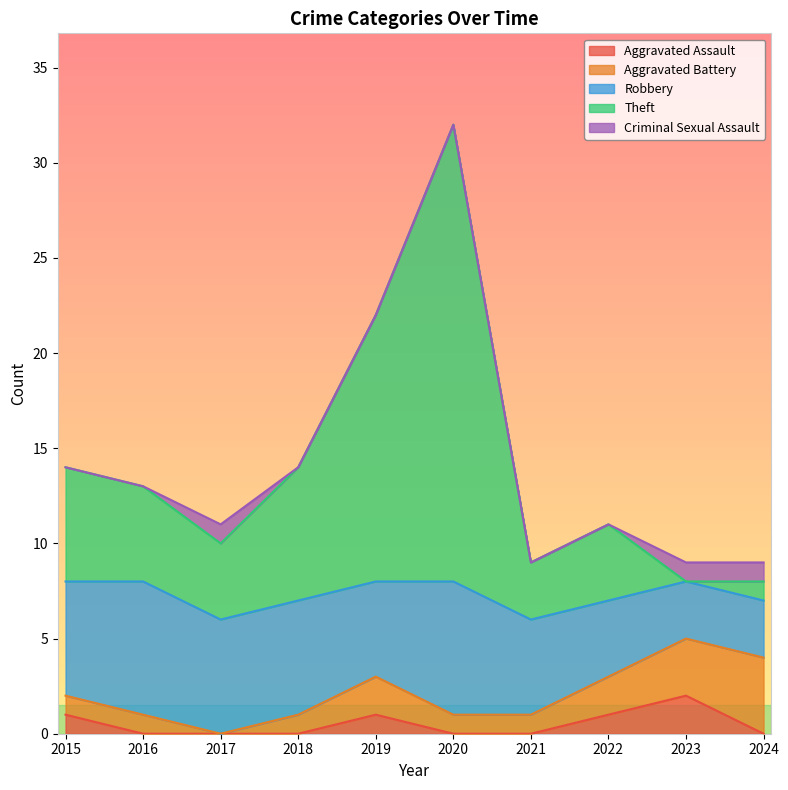

True or false: Aggravated Assault and Aggravated Battery cross at least once.

False